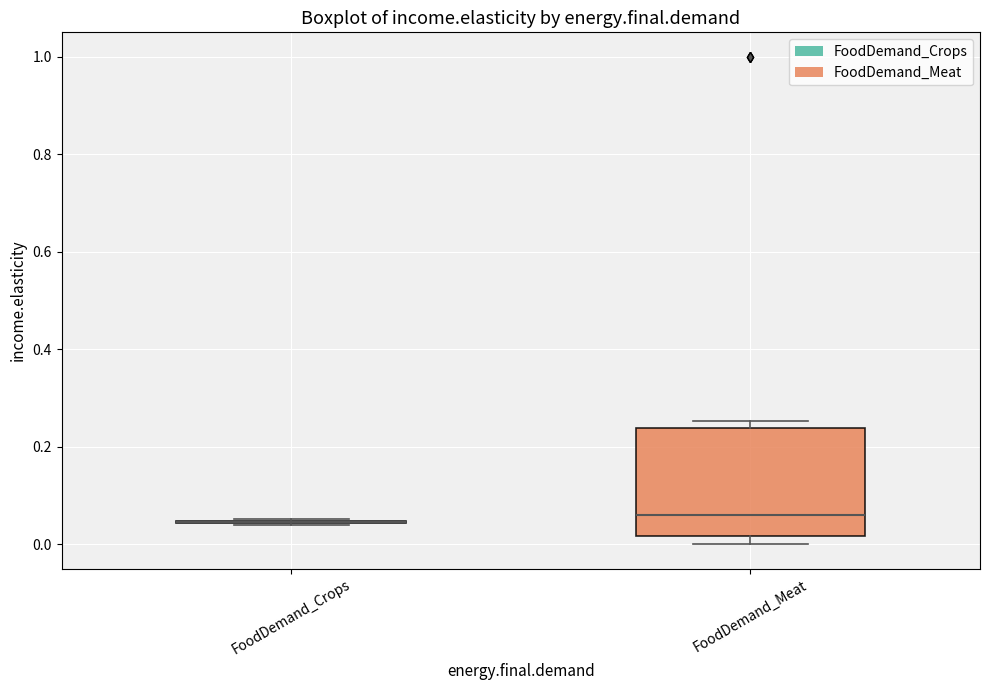

Where does the median line of the box for FoodDemand_Meat sit on the y-axis? The values are not printed on the chart, so give them approximately, as read against the axis.

0.06